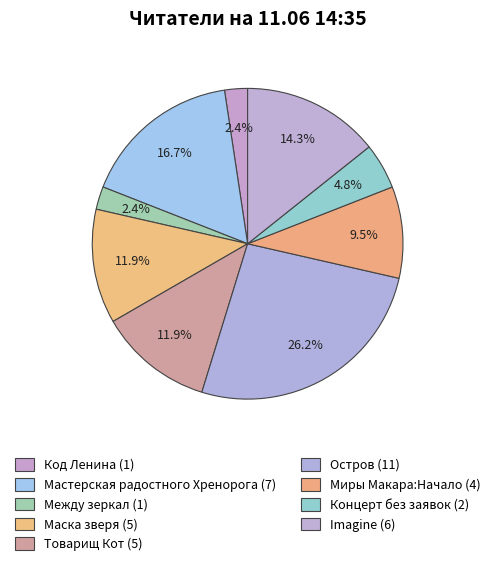

How many segments does this pie chart have?

9